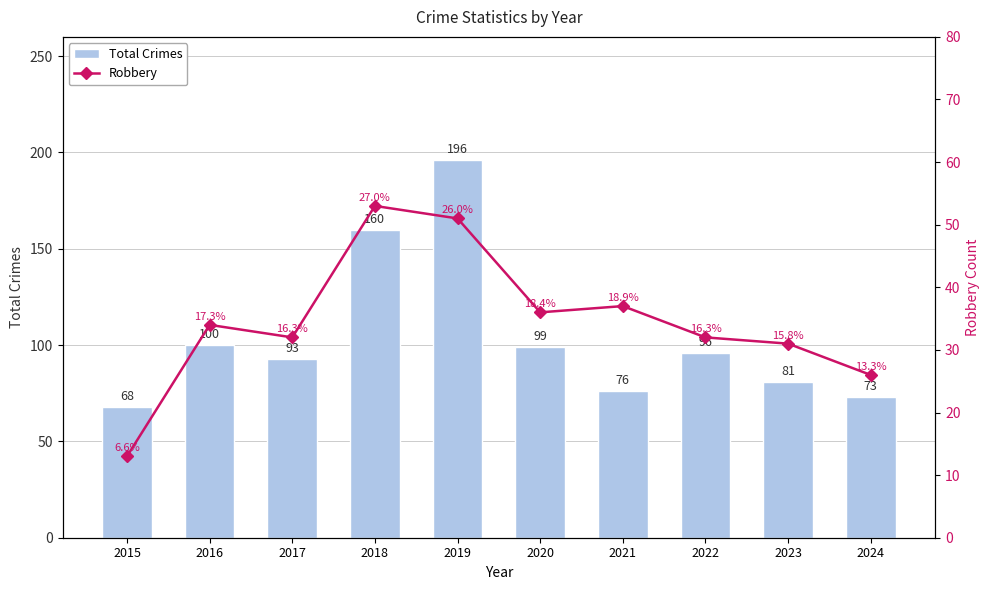

How many series are shown in this chart?

2